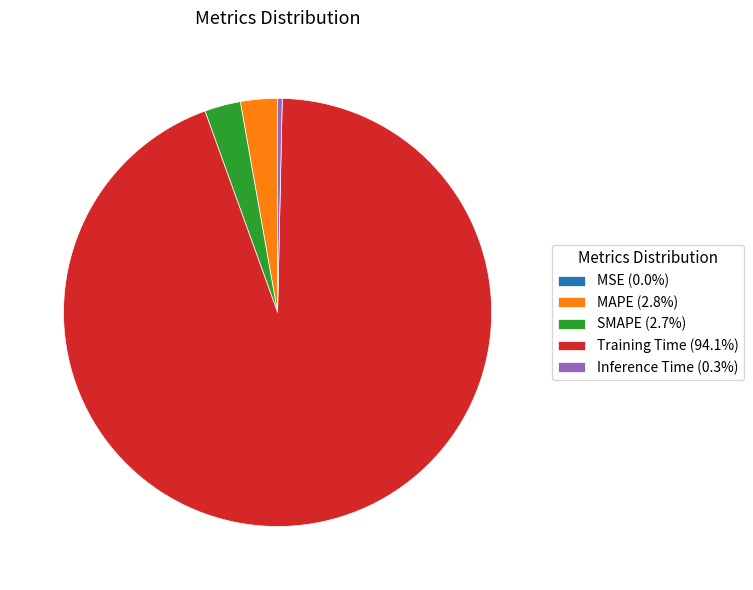

Is MAPE (2.8%) the majority of the pie?

No